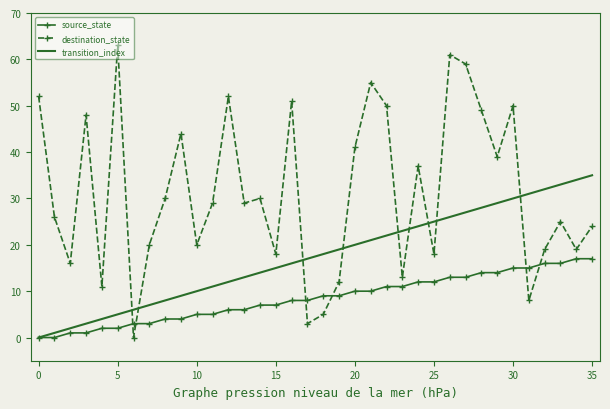

What is the sum of all source_state values?

306